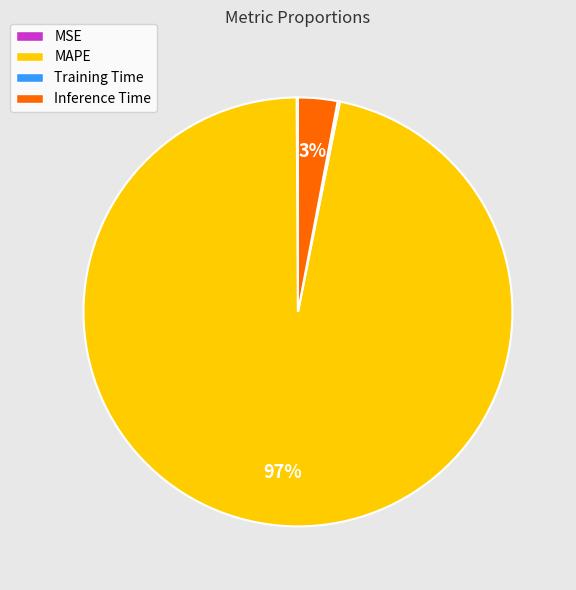

To the nearest percent, what is the difference between the largest and smallest slice percentages?

97%